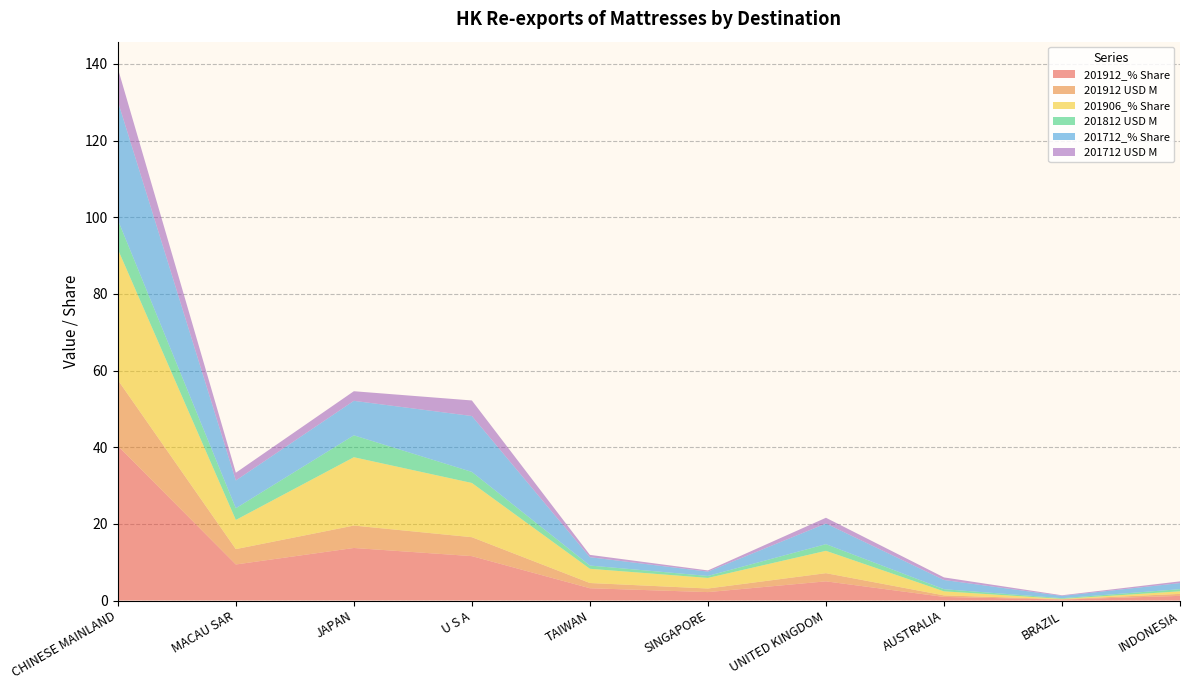

Reading left to right, extract all data points from this chart.

201912_% Share: CHINESE MAINLAND=40.4	MACAU SAR=9.4	JAPAN=13.7	U S A=11.6	TAIWAN=3.2	SINGAPORE=2.2	UNITED KINGDOM=5.0	AUSTRALIA=0.9	BRAZIL=0.2	INDONESIA=1.2
201912 USD M: CHINESE MAINLAND=17.2	MACAU SAR=4.0	JAPAN=5.8	U S A=4.9	TAIWAN=1.4	SINGAPORE=0.9	UNITED KINGDOM=2.1	AUSTRALIA=0.4	BRAZIL=0.1	INDONESIA=0.5
201906_% Share: CHINESE MAINLAND=34.1	MACAU SAR=7.6	JAPAN=17.8	U S A=14.1	TAIWAN=3.7	SINGAPORE=2.8	UNITED KINGDOM=5.8	AUSTRALIA=1.1	BRAZIL=0.1	INDONESIA=0.7
201812 USD M: CHINESE MAINLAND=7.6	MACAU SAR=3.1	JAPAN=5.7	U S A=2.9	TAIWAN=0.8	SINGAPORE=0.5	UNITED KINGDOM=1.7	AUSTRALIA=0.6	BRAZIL=0.2	INDONESIA=0.6
201712_% Share: CHINESE MAINLAND=30.9	MACAU SAR=7.2	JAPAN=9.0	U S A=14.6	TAIWAN=2.2	SINGAPORE=1.1	UNITED KINGDOM=5.4	AUSTRALIA=2.4	BRAZIL=0.6	INDONESIA=1.6
201712 USD M: CHINESE MAINLAND=8.6	MACAU SAR=2.0	JAPAN=2.5	U S A=4.1	TAIWAN=0.6	SINGAPORE=0.3	UNITED KINGDOM=1.5	AUSTRALIA=0.7	BRAZIL=0.2	INDONESIA=0.4